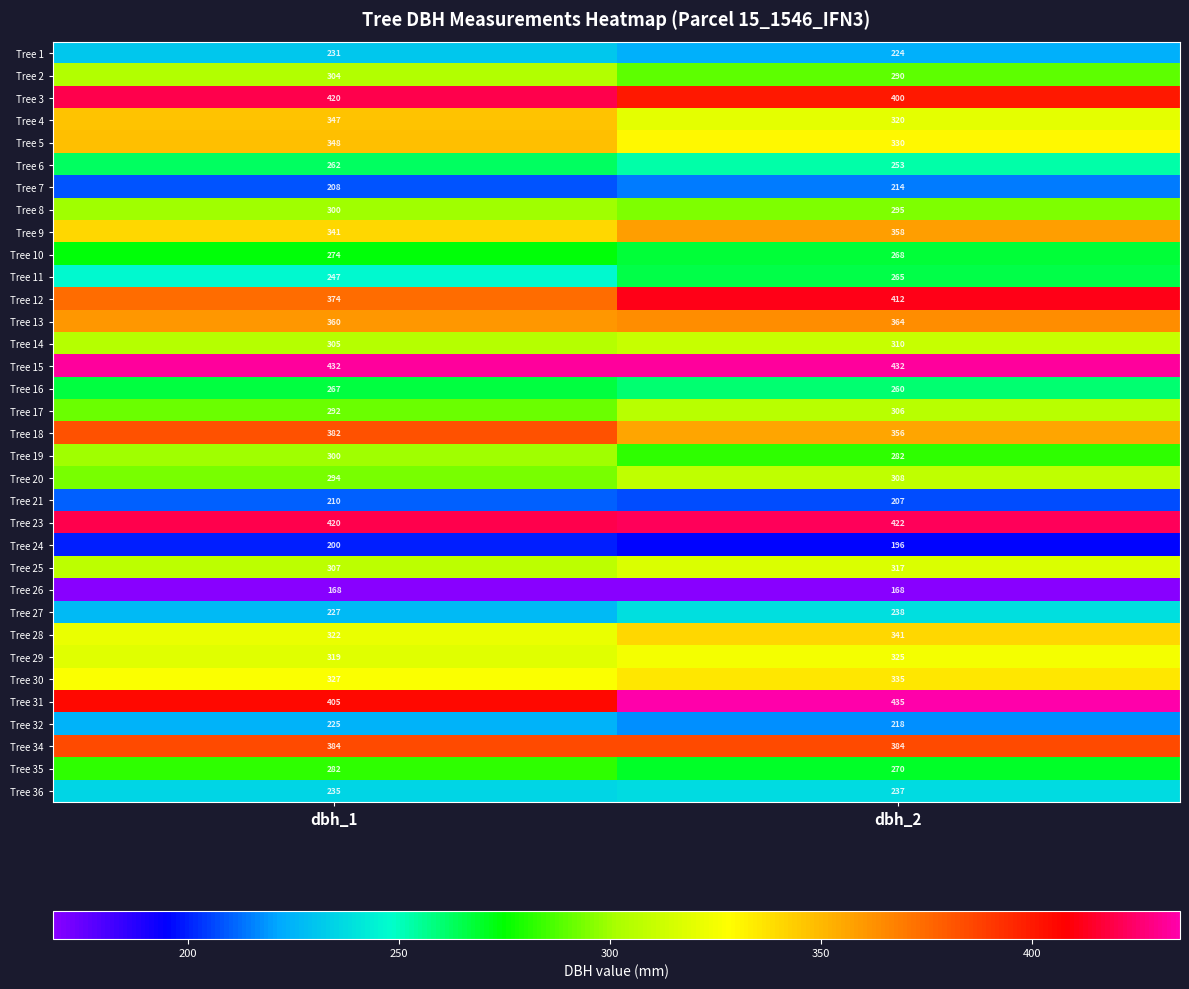

The Tree 3 series shows 579 at dbh_2. True or false?

False